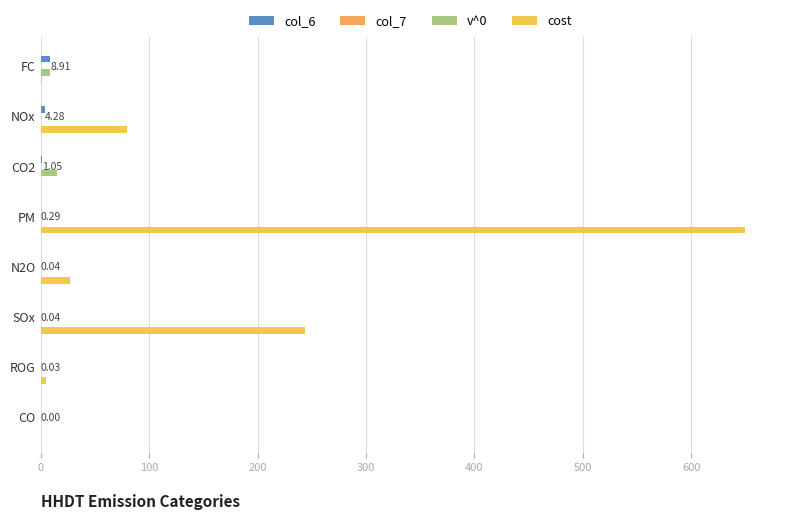

How many data points does each series have?

8